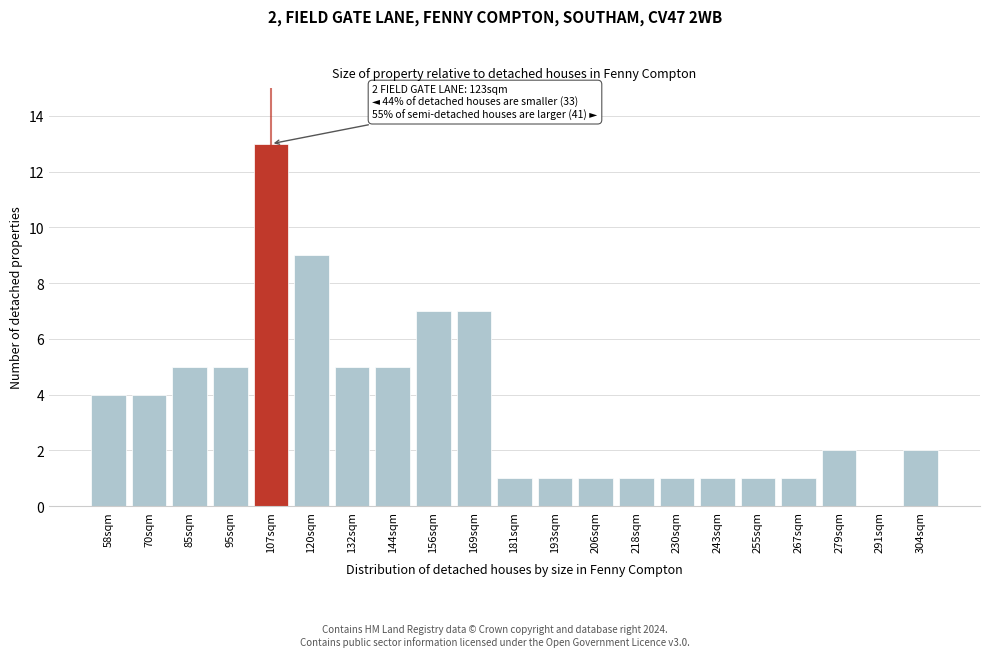

Reading right to left, extract all data points from this chart.

304sqm=2	291sqm=0	279sqm=2	267sqm=1	255sqm=1	243sqm=1	230sqm=1	218sqm=1	206sqm=1	193sqm=1	181sqm=1	169sqm=7	156sqm=7	144sqm=5	132sqm=5	120sqm=9	107sqm=13	95sqm=5	85sqm=5	70sqm=4	58sqm=4